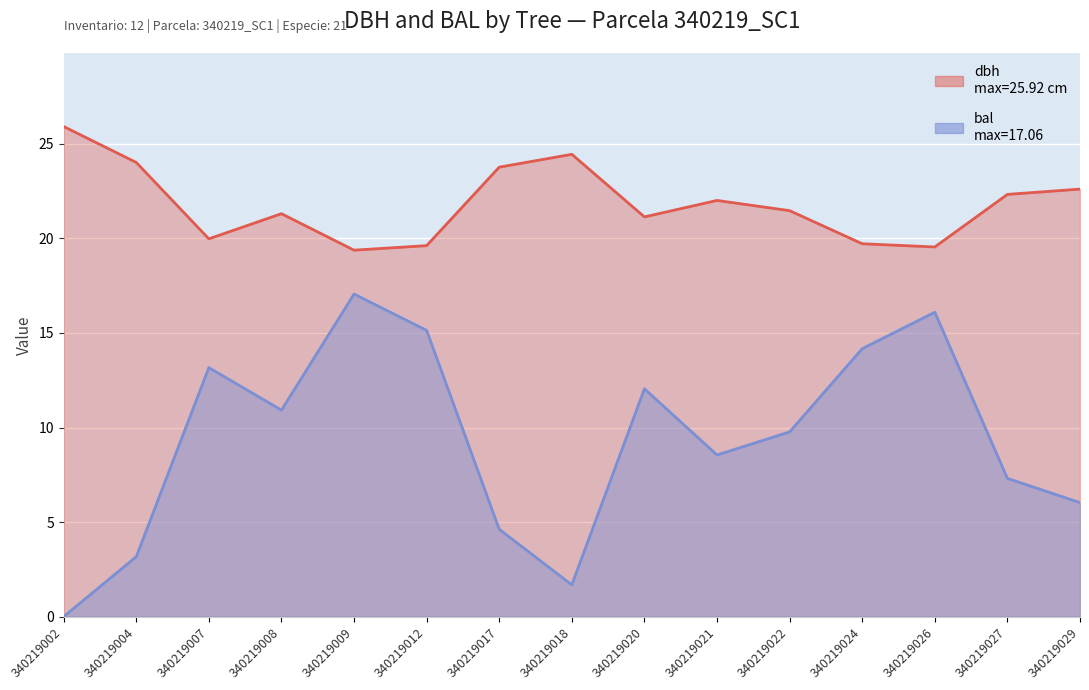

Reading right to left, what are all the values shown in this chart?

dbh: 340219029=22.6	340219027=22.3	340219026=19.6	340219024=19.7	340219022=21.5	340219021=22.0	340219020=21.1	340219018=24.4	340219017=23.8	340219012=19.6	340219009=19.4	340219008=21.3	340219007=20.0	340219004=24.0	340219002=25.9
bal: 340219029=6.0	340219027=7.3	340219026=16.1	340219024=14.2	340219022=9.8	340219021=8.6	340219020=12.1	340219018=1.7	340219017=4.6	340219012=15.1	340219009=17.1	340219008=10.9	340219007=13.2	340219004=3.2	340219002=0.0